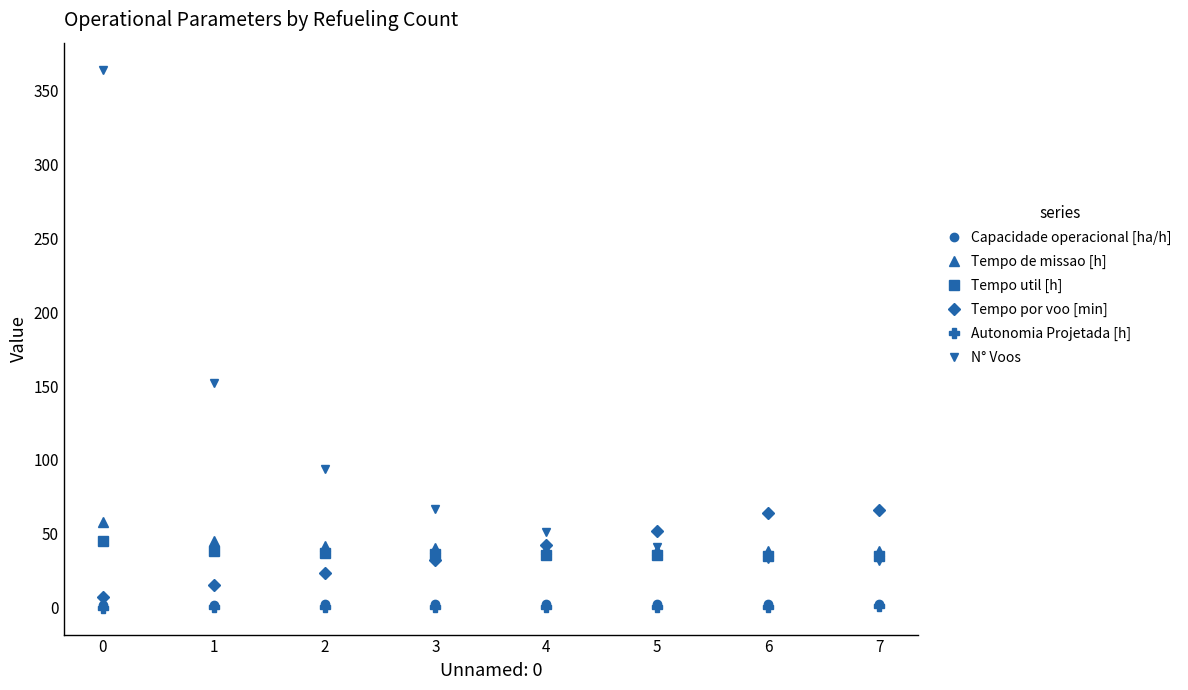

The value of Tempo util [h] at 2 is 37.0. True or false?

True